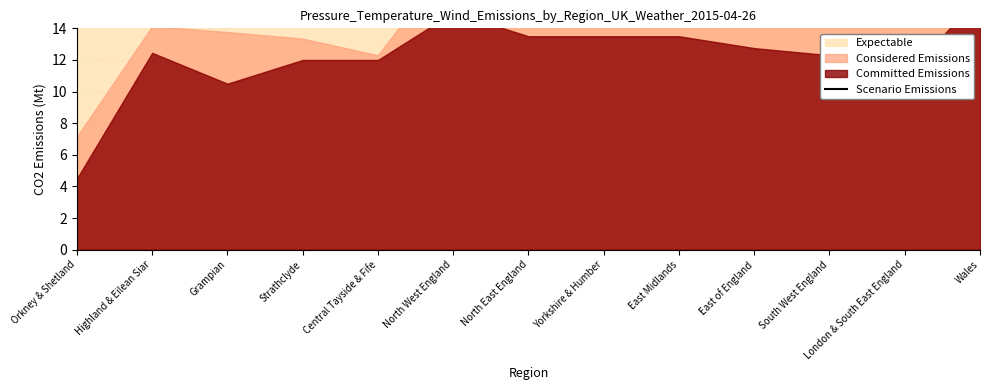

List the labels in order of value, smallest first.

Orkney & Shetland, Central Tayside & Fife, Strathclyde, Grampian, Highland & Eilean Siar, London & South East England, North East England, Yorkshire & Humber, East of England, South West England, East Midlands, North West England, Wales